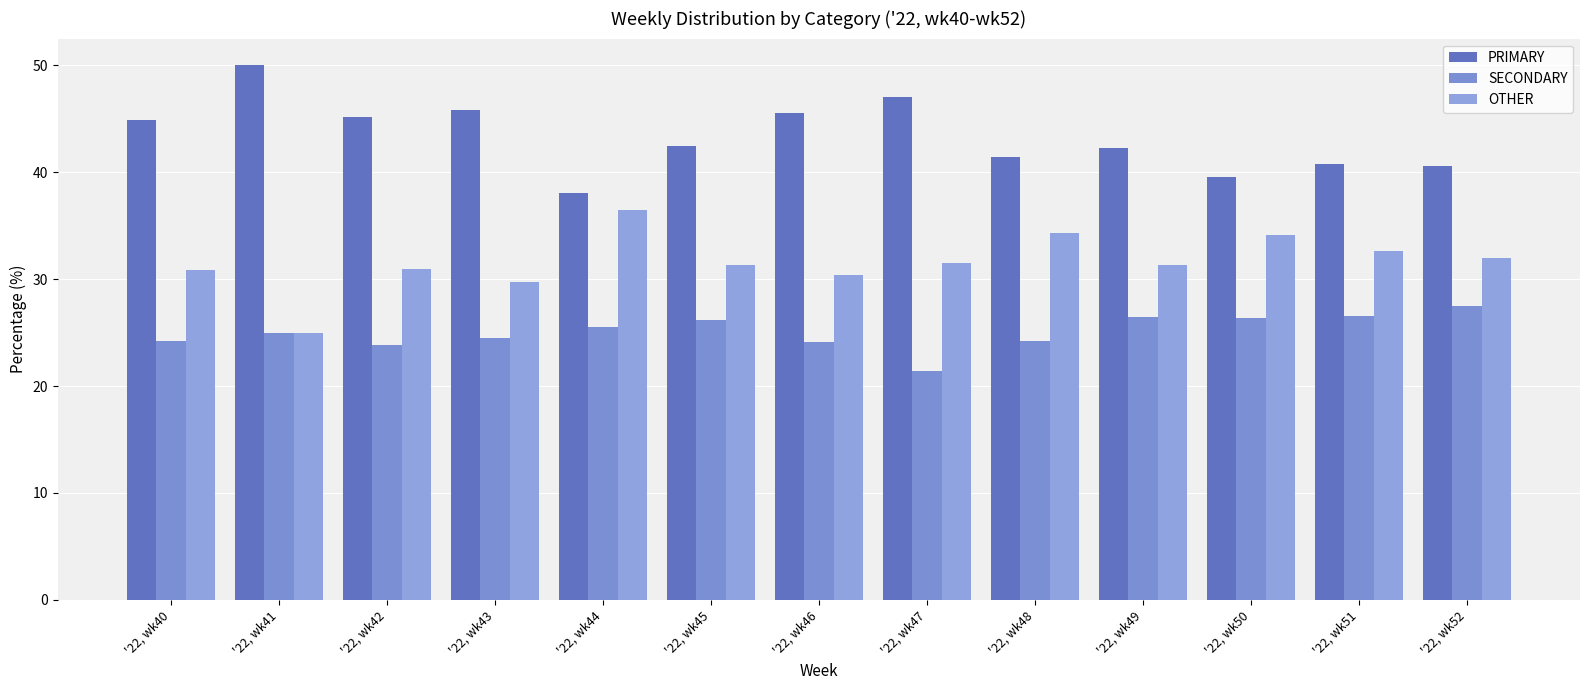

Which series has the largest range (max minus min)?

PRIMARY